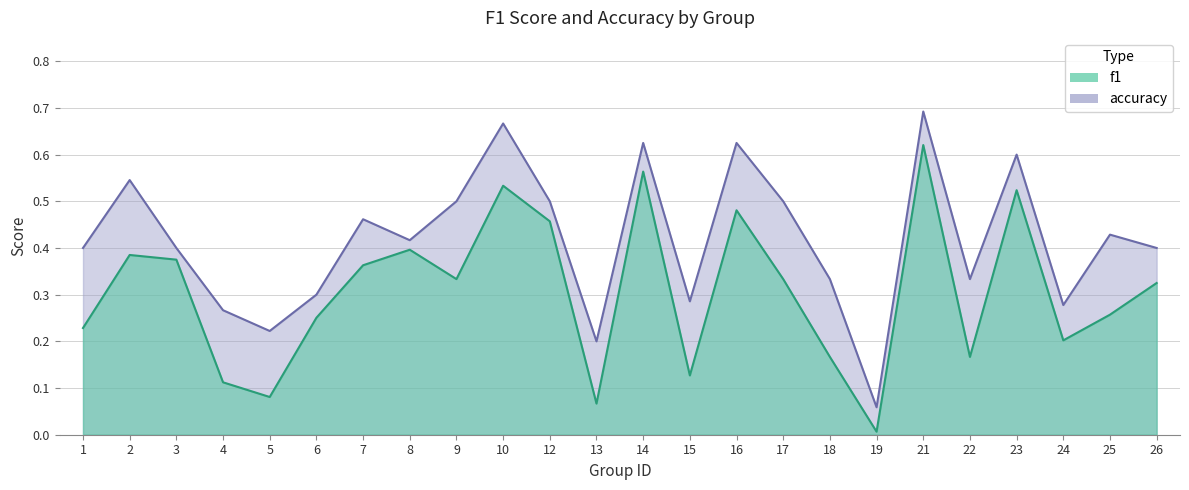

What is the spread (max minus min) of values at 4?

0.2